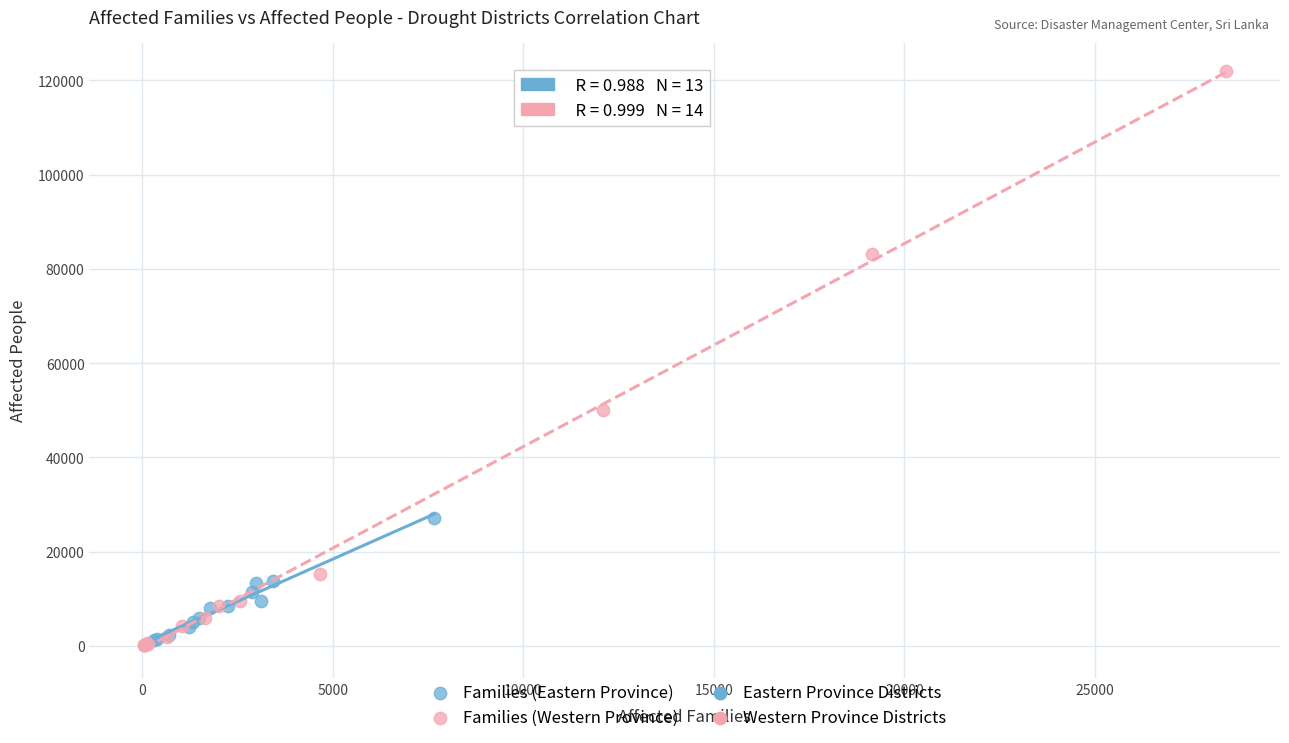

Which series has the widest spread of Y values?

Families (Western Province)